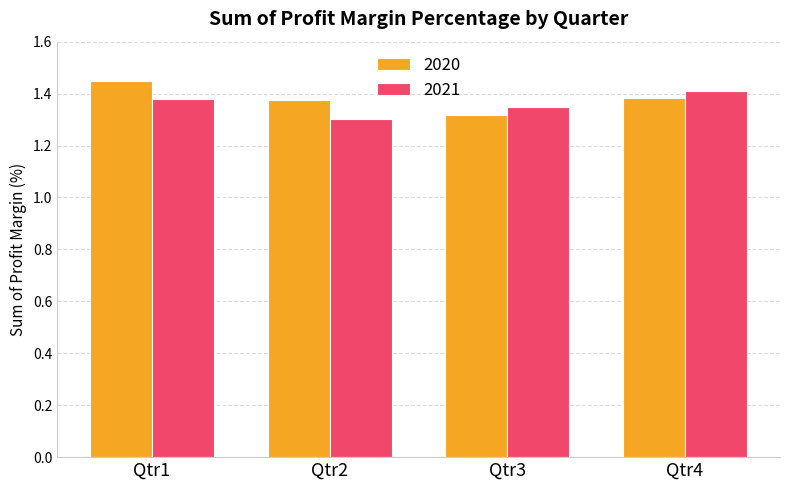

The value of 2020 at Qtr4 is 1.4. True or false?

True